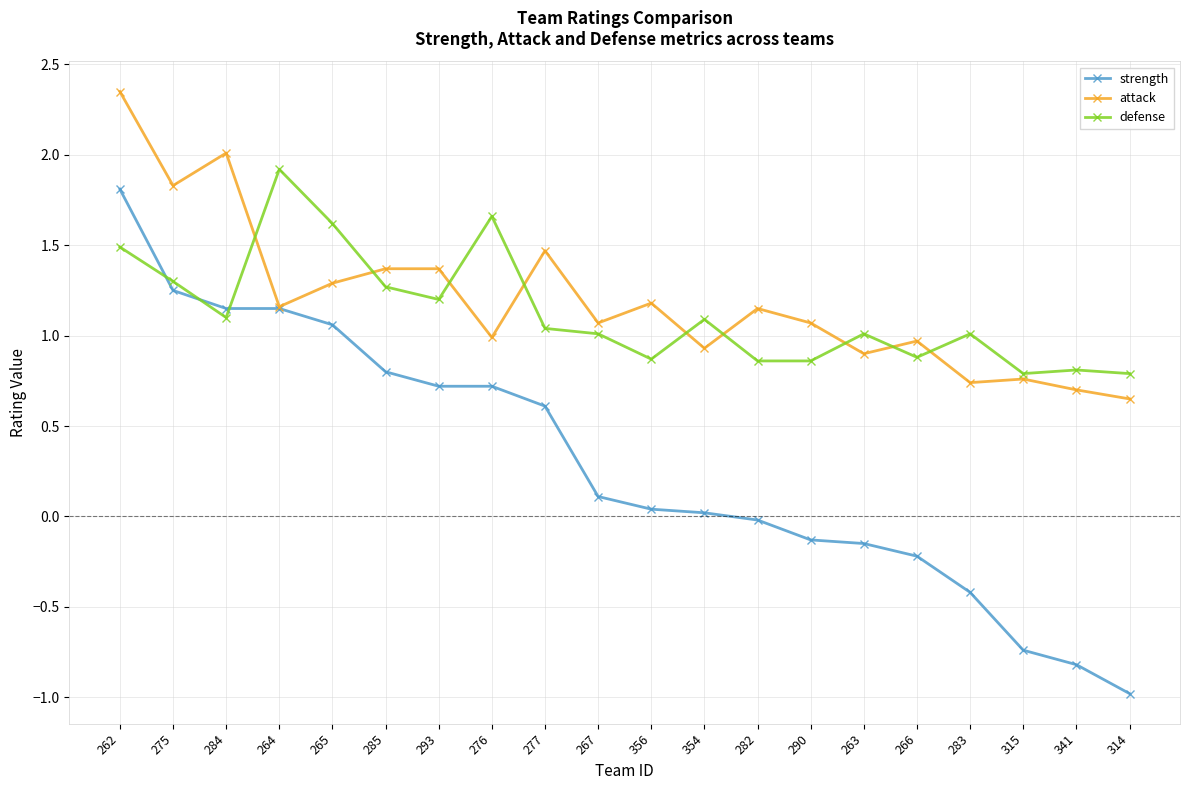

Where is the first local maximum for defense?

264